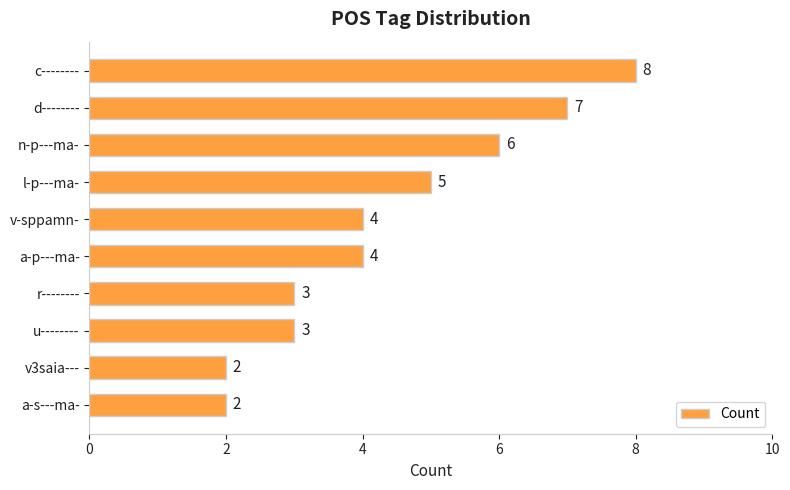

Reading top to bottom, list all the values displayed in this chart.

c--------=8	d--------=7	n-p---ma-=6	l-p---ma-=5	v-sppamn-=4	a-p---ma-=4	r--------=3	u--------=3	v3saia---=2	a-s---ma-=2